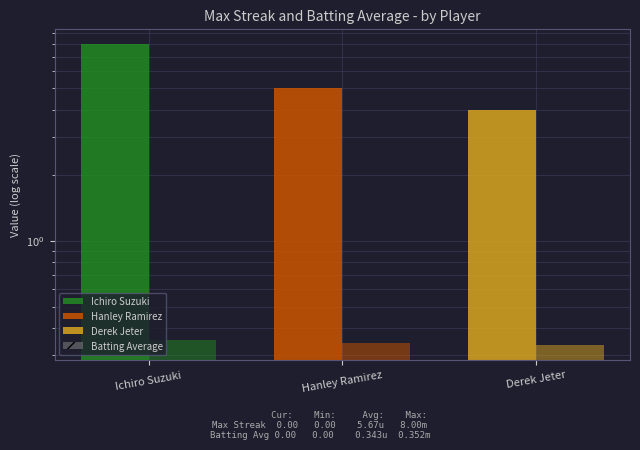

List the labels in order of value, smallest first.

Derek Jeter, Hanley Ramirez, Ichiro Suzuki